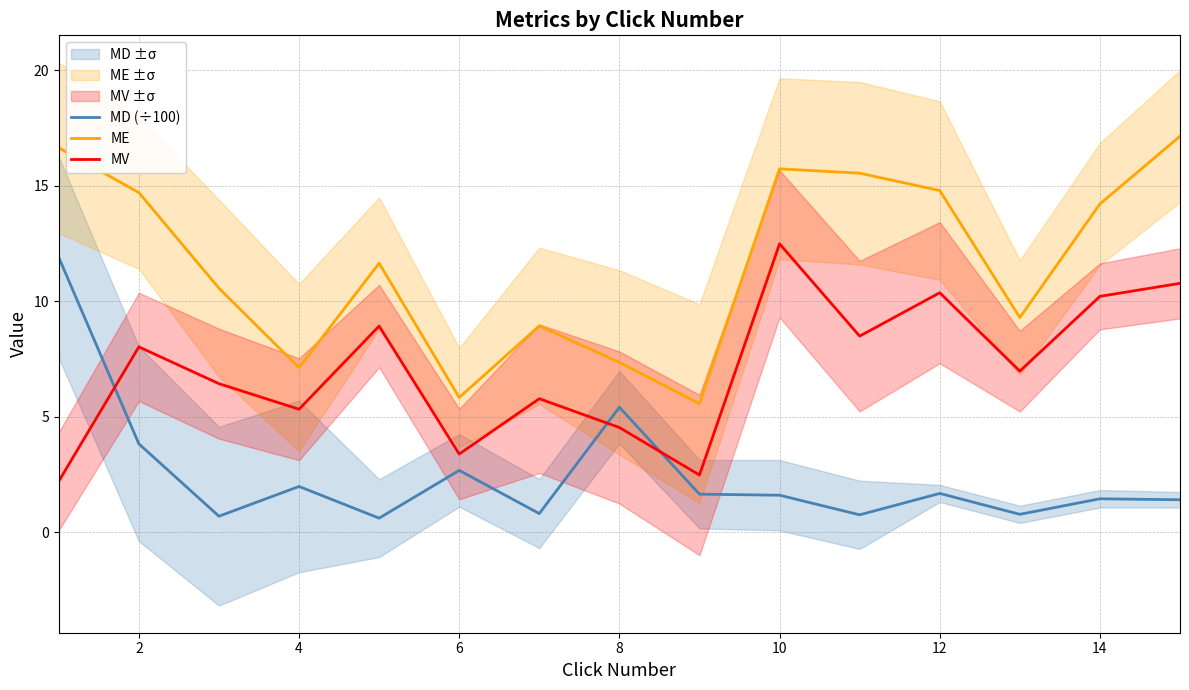

Is it true that MV equals 13.6 at 12?

False